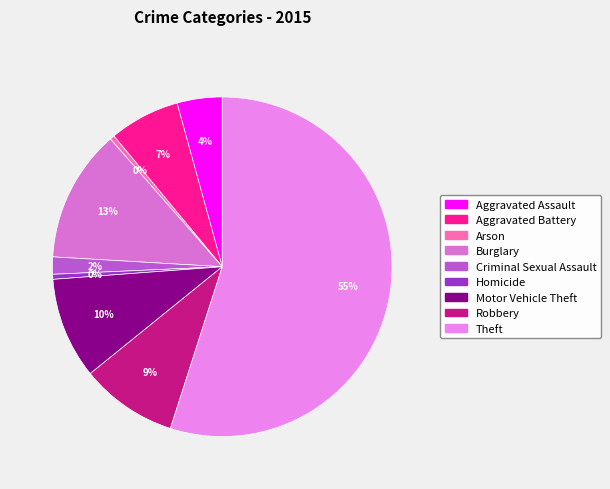

Is it true that Arson is 0% of the pie?

True